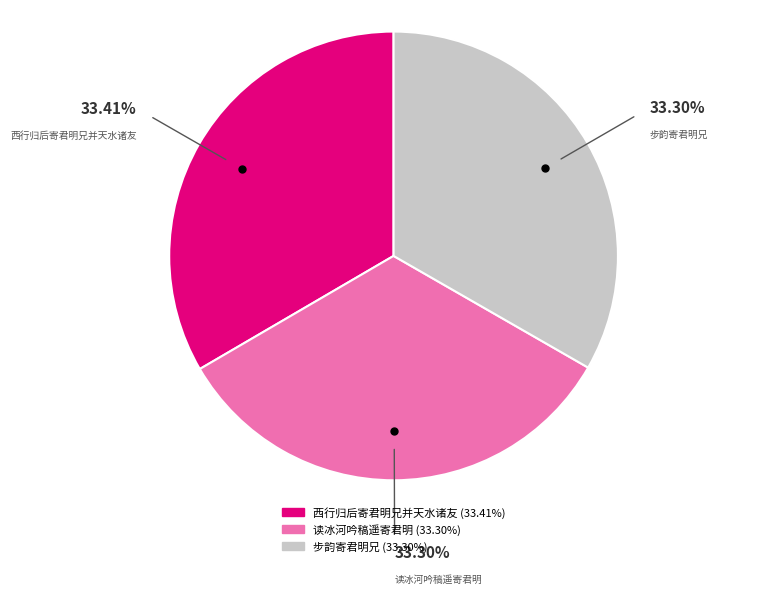

How many segments does this pie chart have?

3